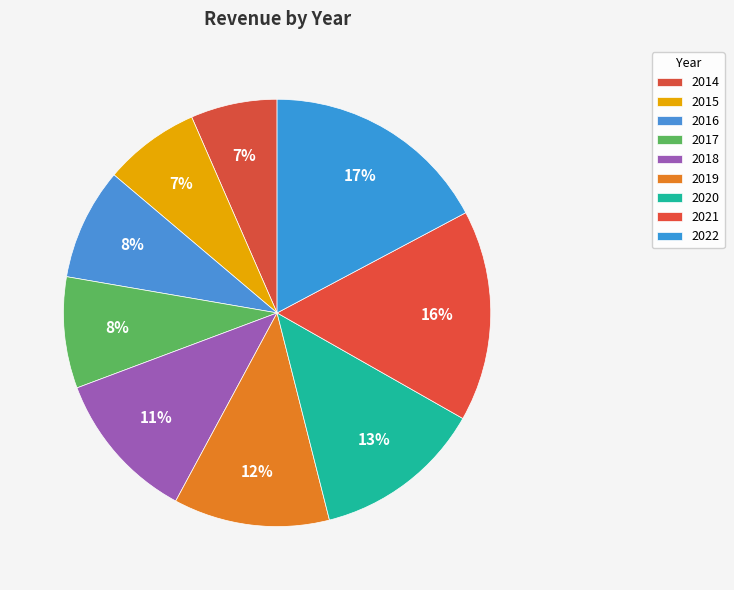

How many segments does this pie chart have?

9